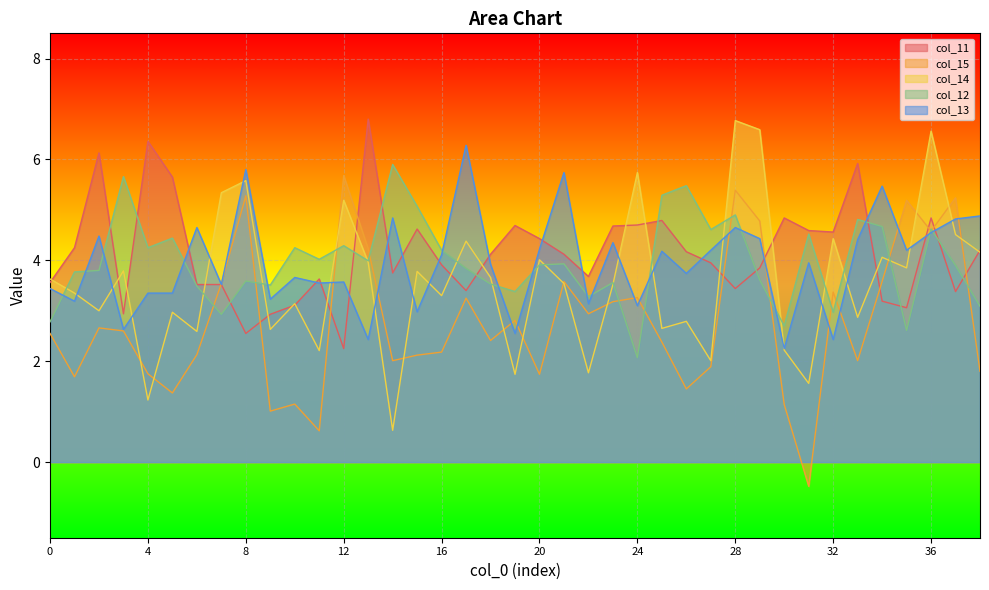

True or false: col_12 has a value of 4.2 at 16.

True